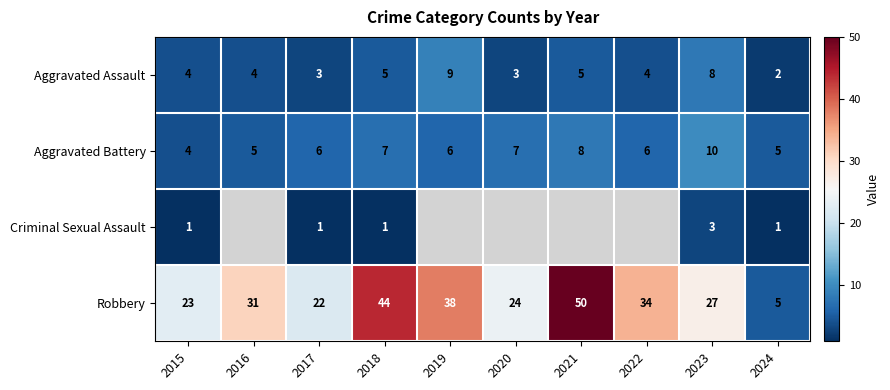

What is the minimum value for Robbery?

5